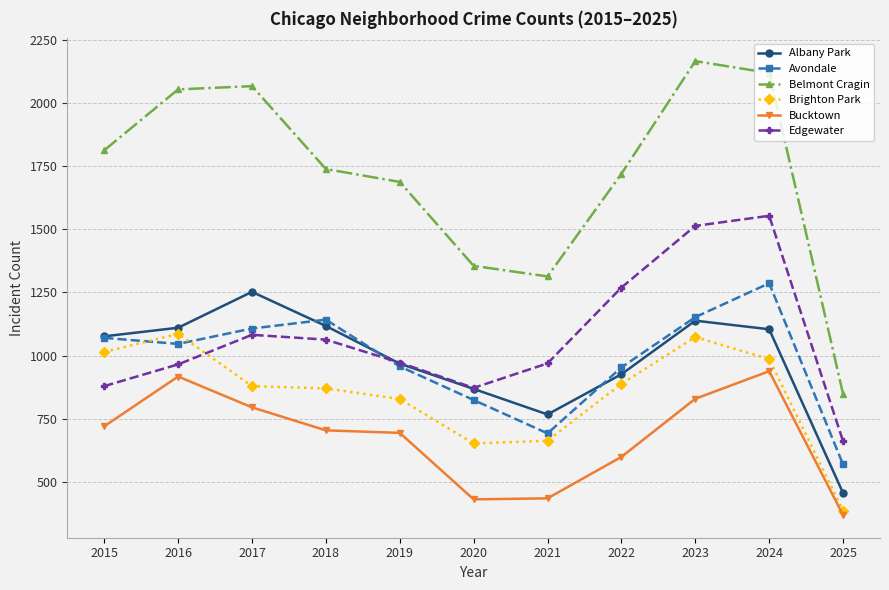

What is the average value of the Bucktown series?

676